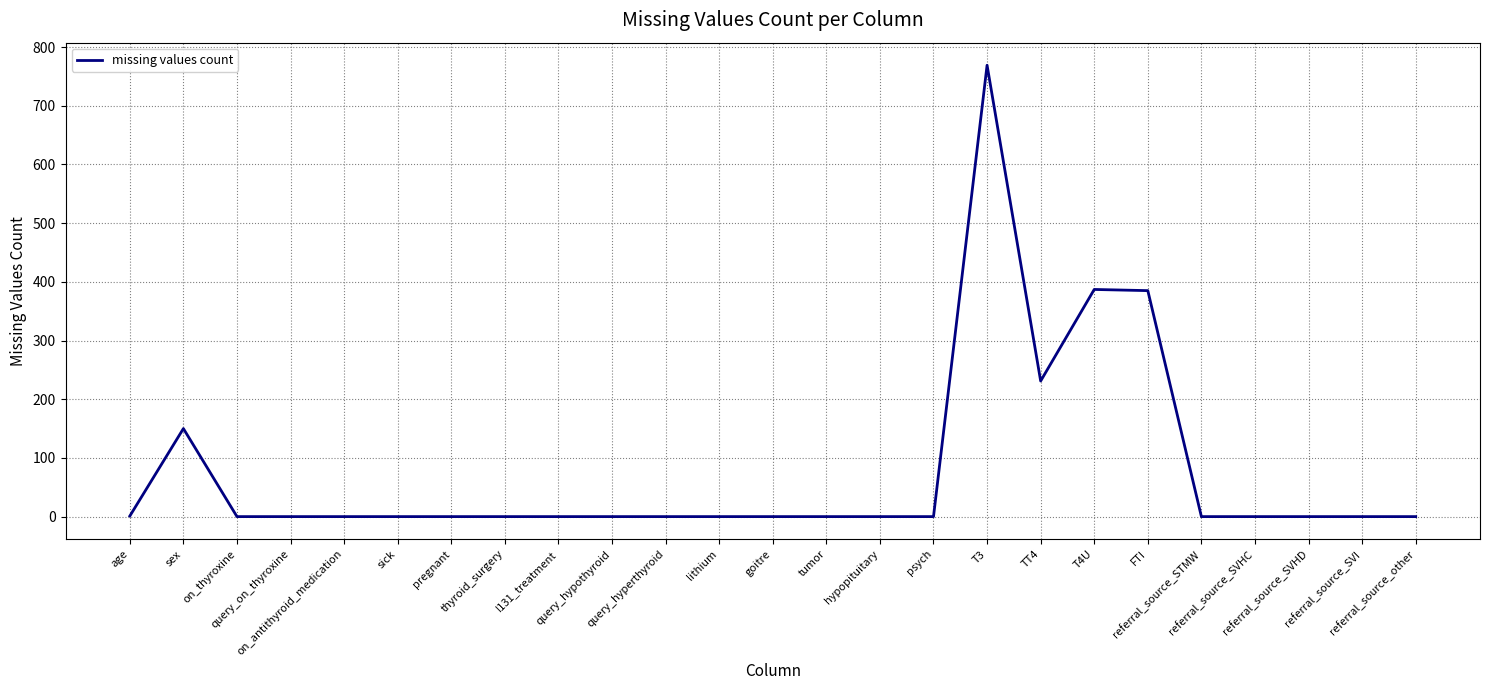

What position from the left is referral_source_other?

25